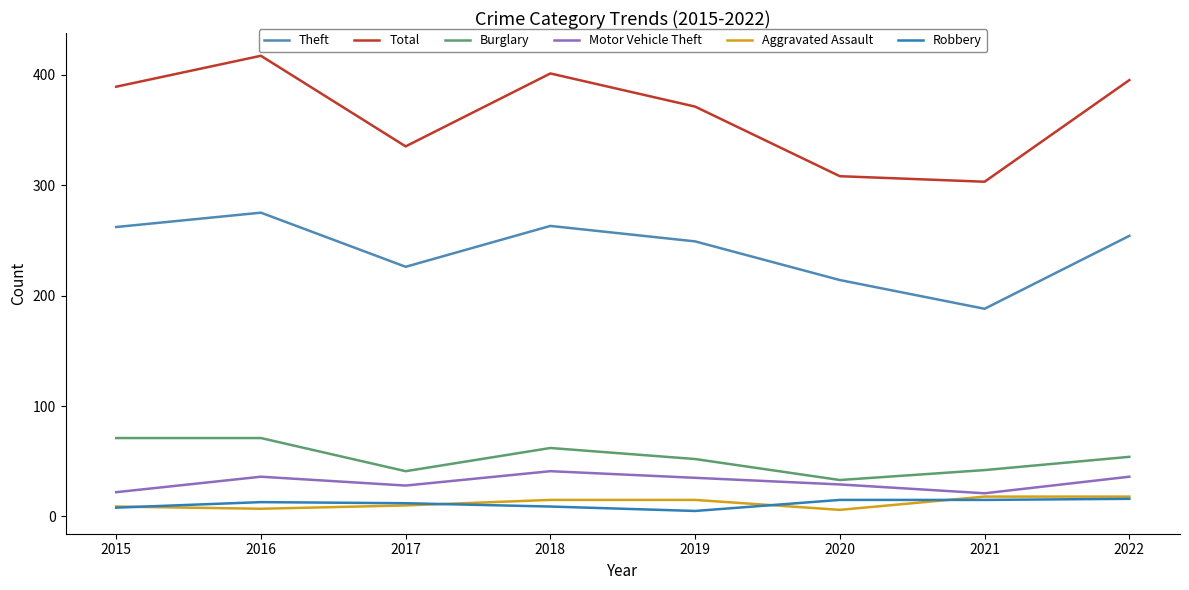

What is the value of the Aggravated Assault point at the 7th from the left?

18